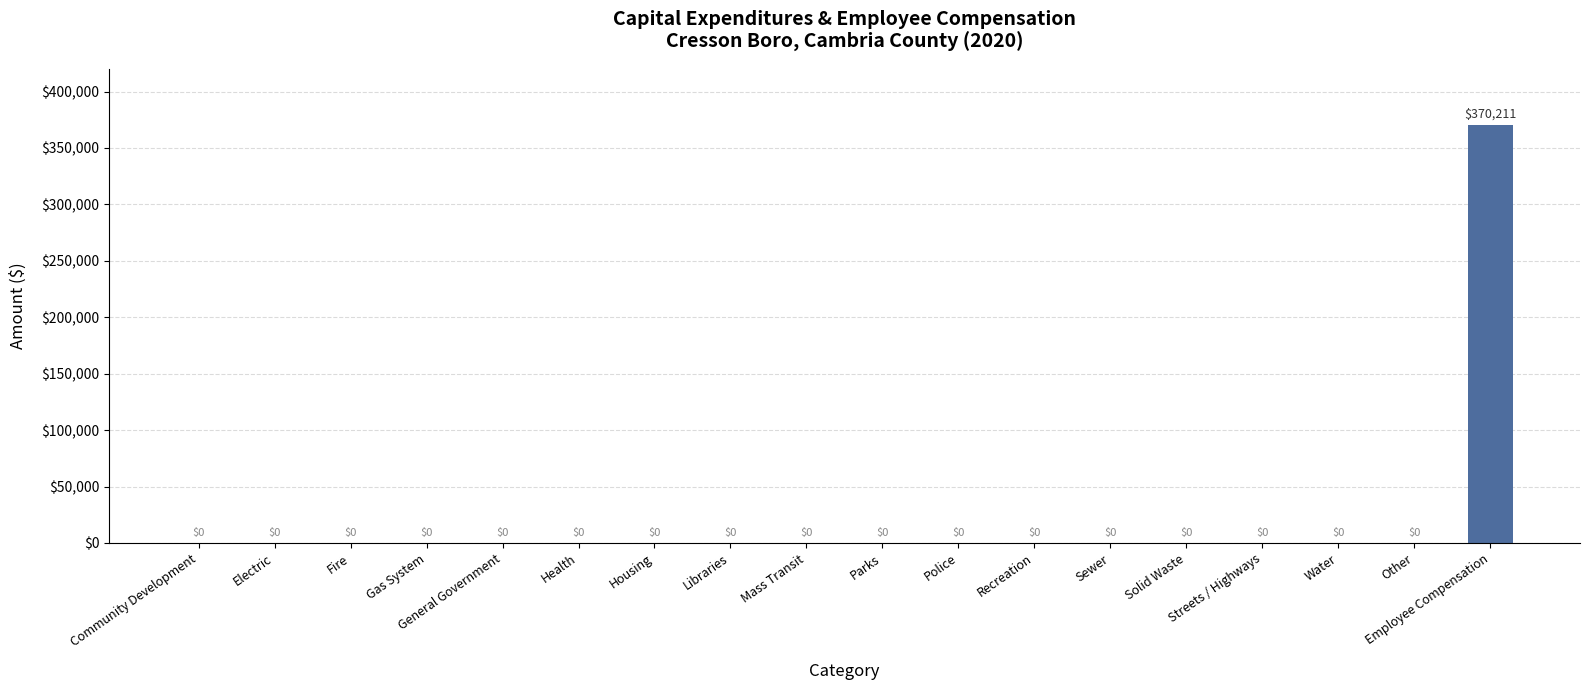

Is it true that the value at Electric is 116828?

False